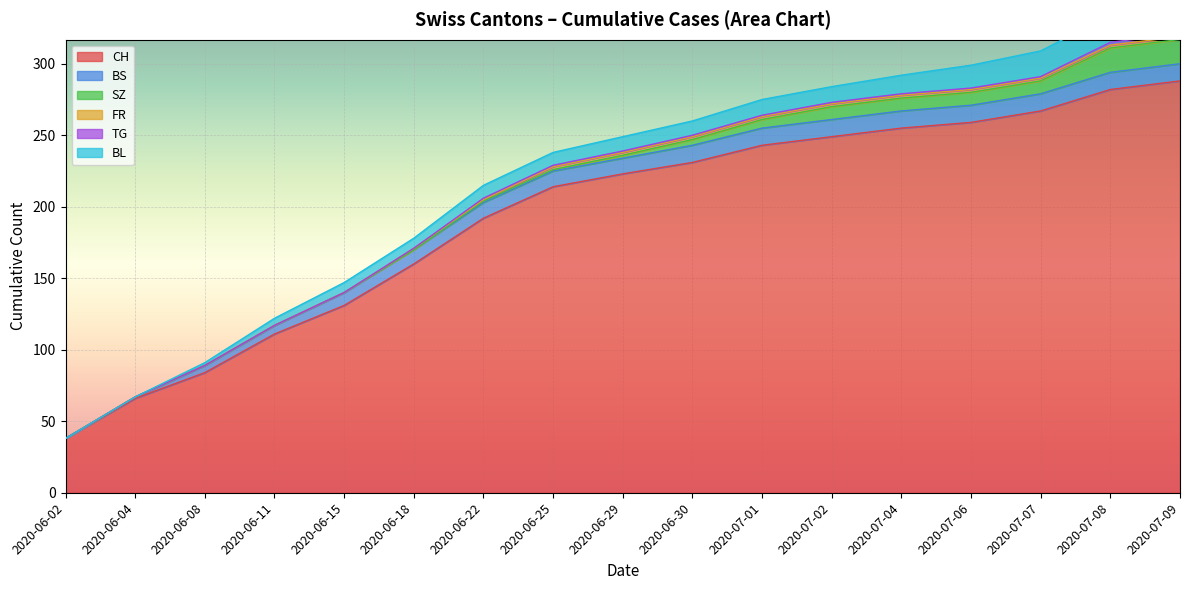

How many lines are shown in the chart?

6